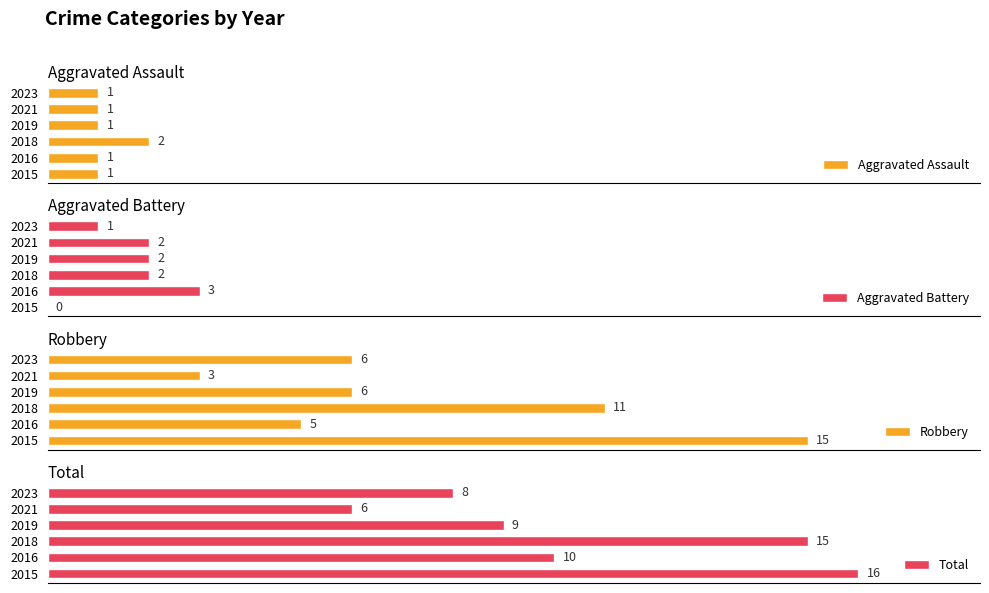

How many bars are there in total?

24